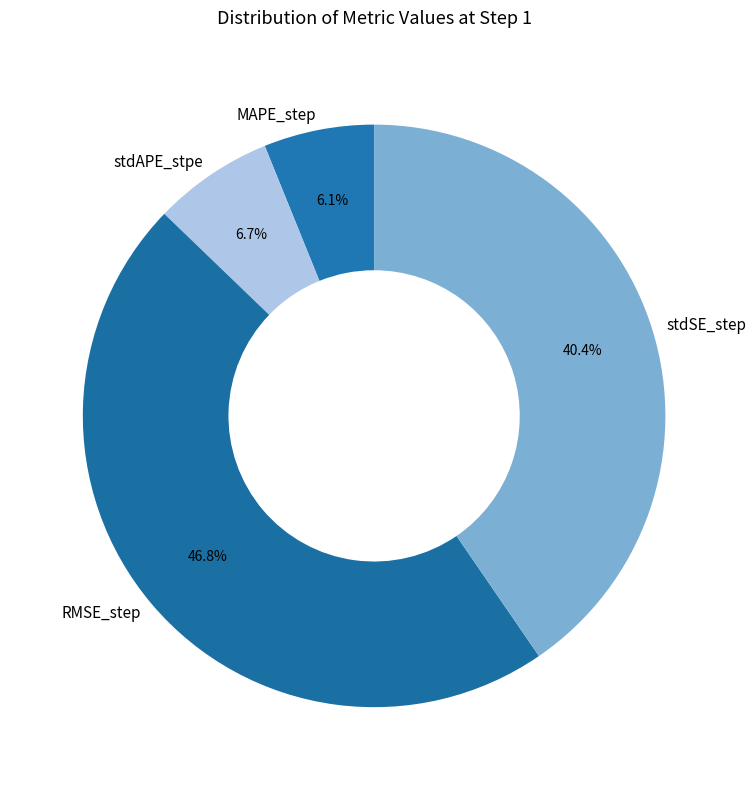

Is the sum of MAPE_step and RMSE_step greater than half?

Yes